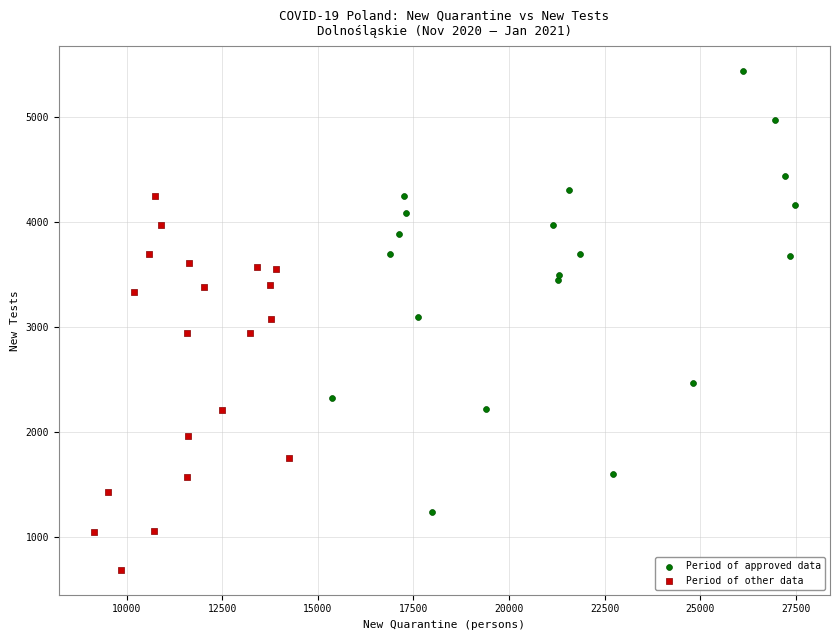

Which series reaches the maximum Y coordinate?

Period of approved data